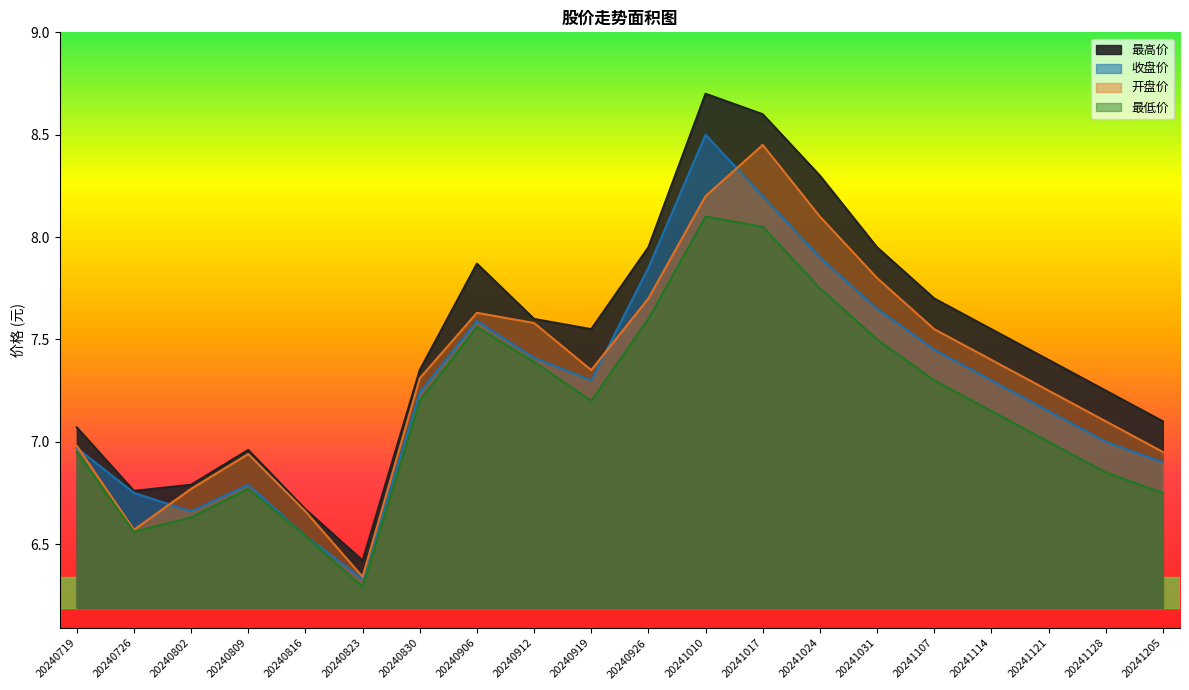

What is the approximate value of 最低价 at 20241121?

7.0